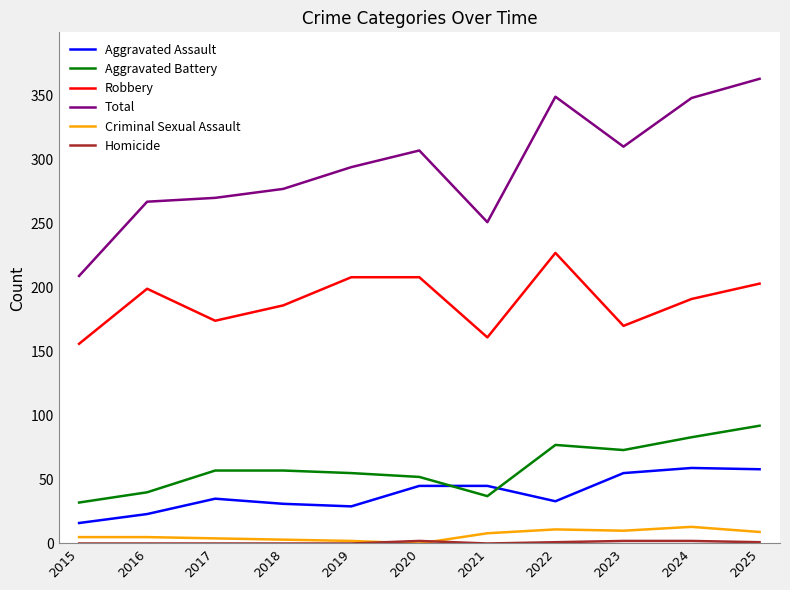

True or false: Aggravated Assault has a value of 73 at 2020.

False